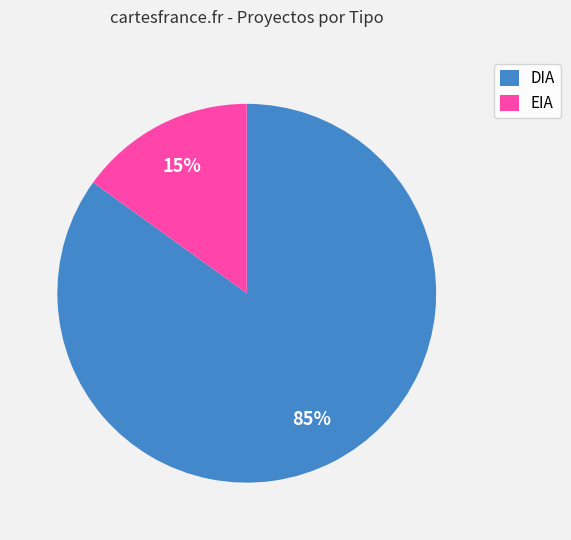

Is the sum of DIA and EIA greater than half?

Yes